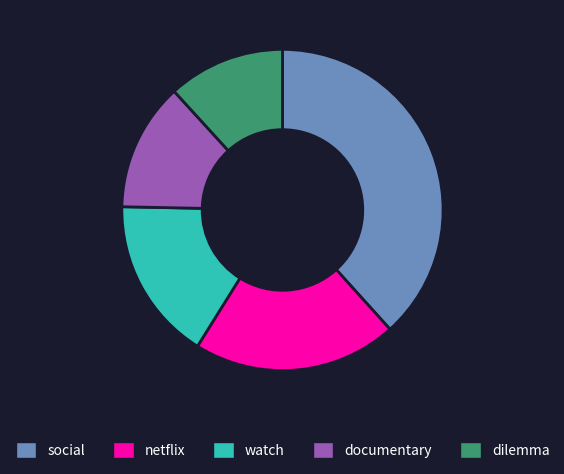

True or false: social accounts for 45% of the total.

False